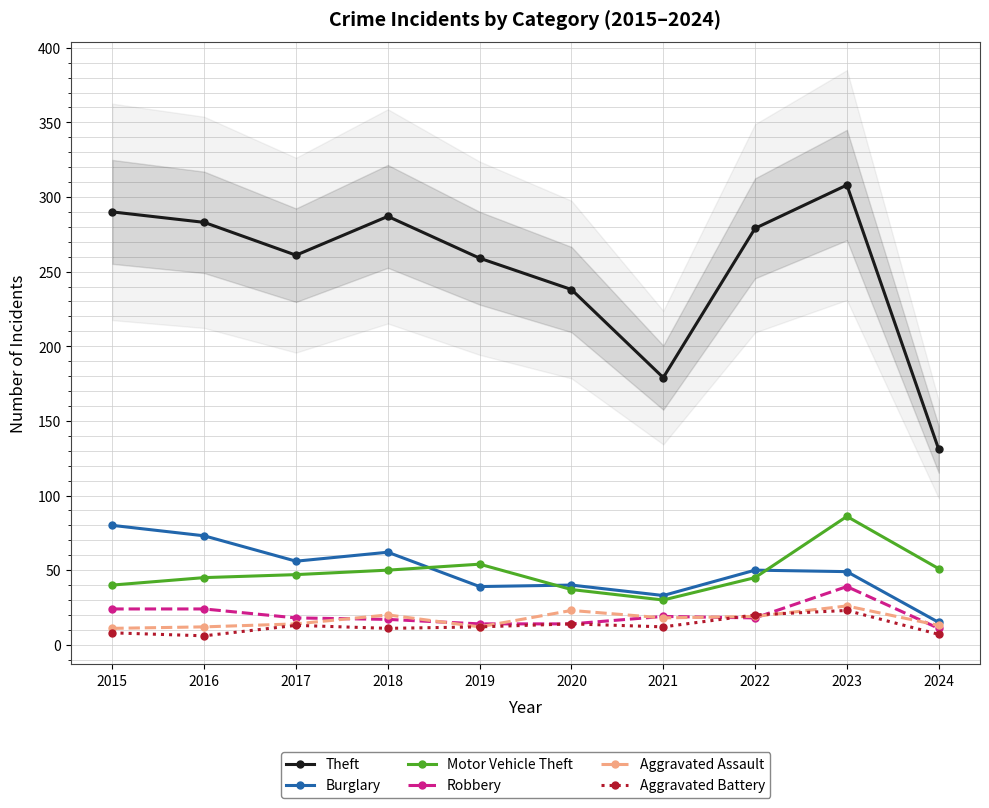

Reading right to left, list all the values displayed in this chart.

Theft: 131	308	279	179	238	259	287	261	283	290
Burglary: 15	49	50	33	40	39	62	56	73	80
Motor Vehicle Theft: 51	86	45	30	37	54	50	47	45	40
Robbery: 11	39	18	19	14	14	17	18	24	24
Aggravated Assault: 13	26	19	18	23	12	20	14	12	11
Aggravated Battery: 7	23	20	12	14	12	11	13	6	8